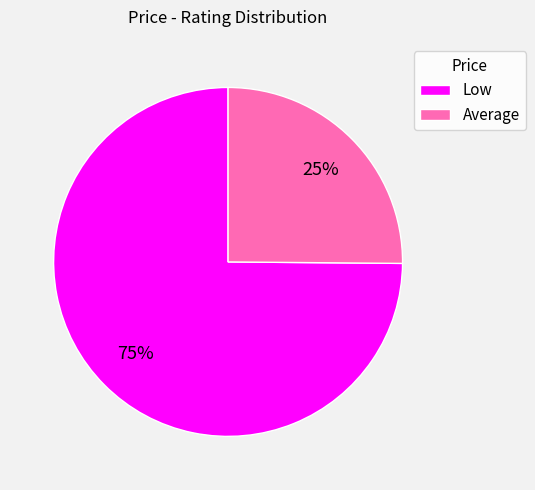

To the nearest percent, what is the difference between the largest and smallest slice percentages?

50%